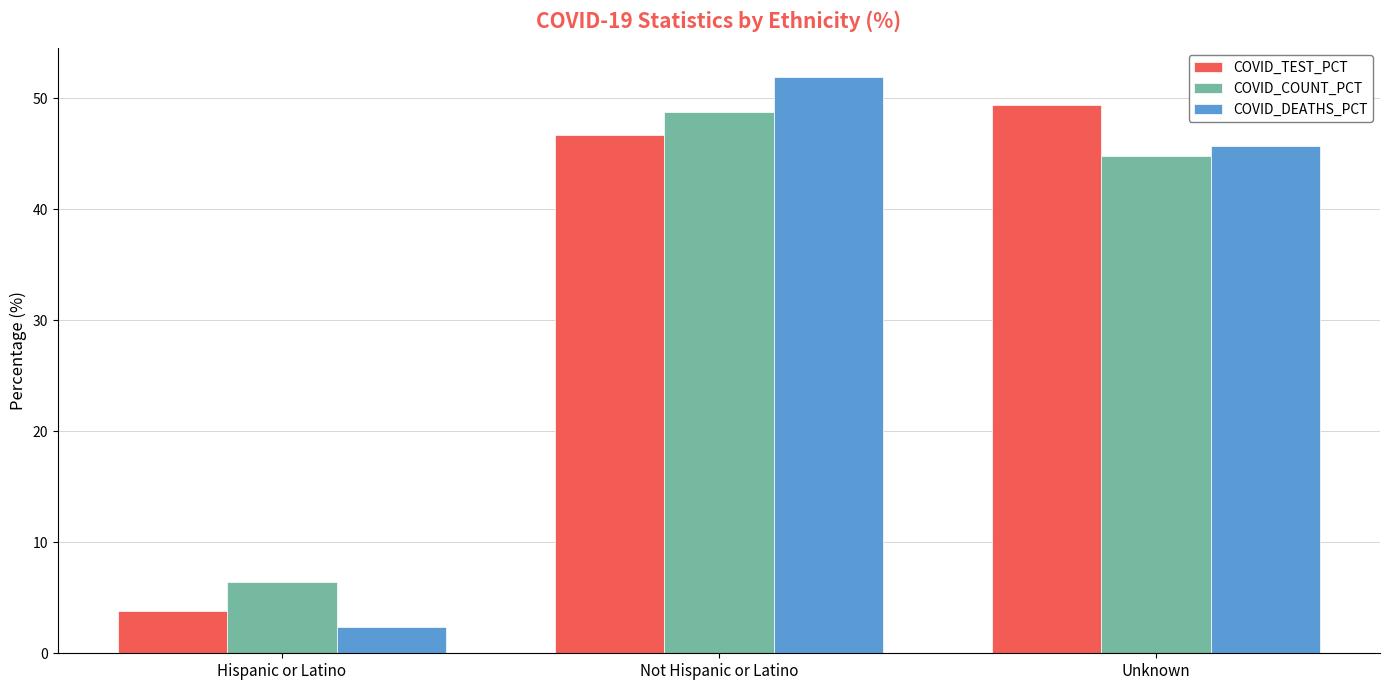

Does the chart contain stacked bars?

No